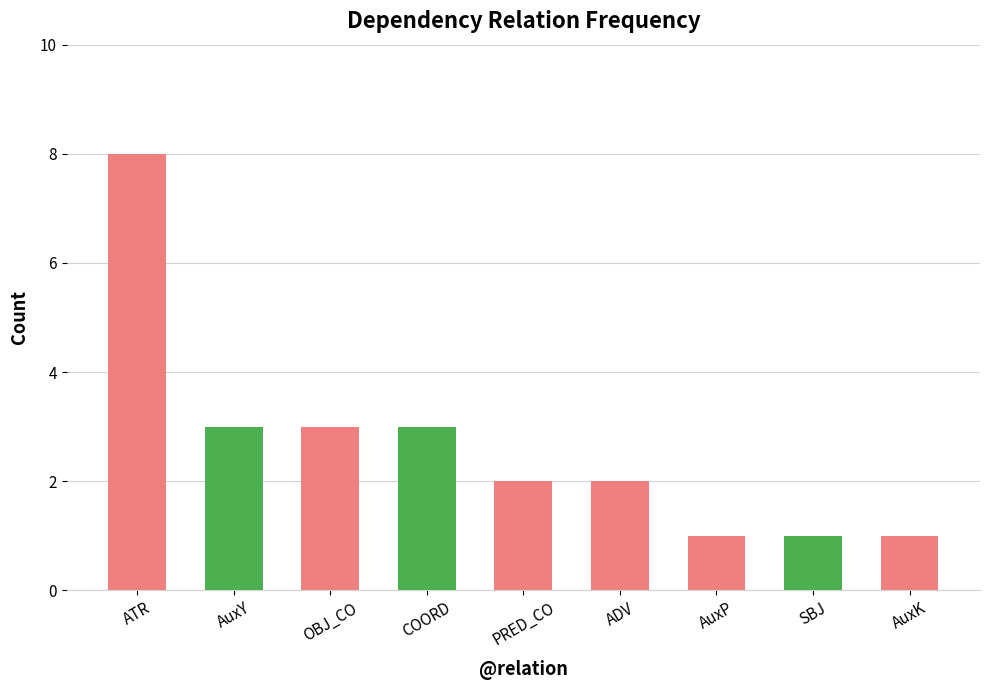

What is the label of the 3rd bar from the right?

AuxP